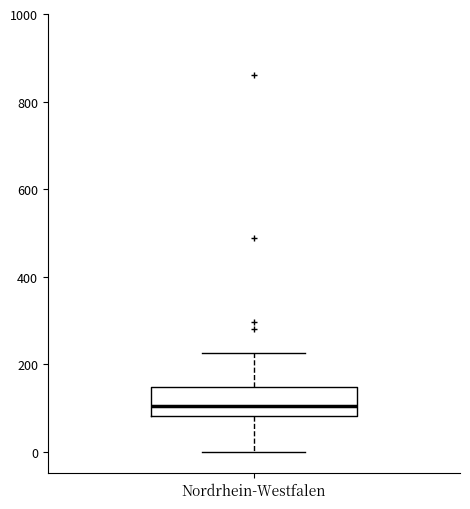

Transcribe this box plot: give where the median line is, the range the box spans, and where the two whiskers end, as read against the y-axis. The values are not printed on the chart, so give them approximately, as read against the axis.

median 100, box 80 to 140, whiskers 0 to 220